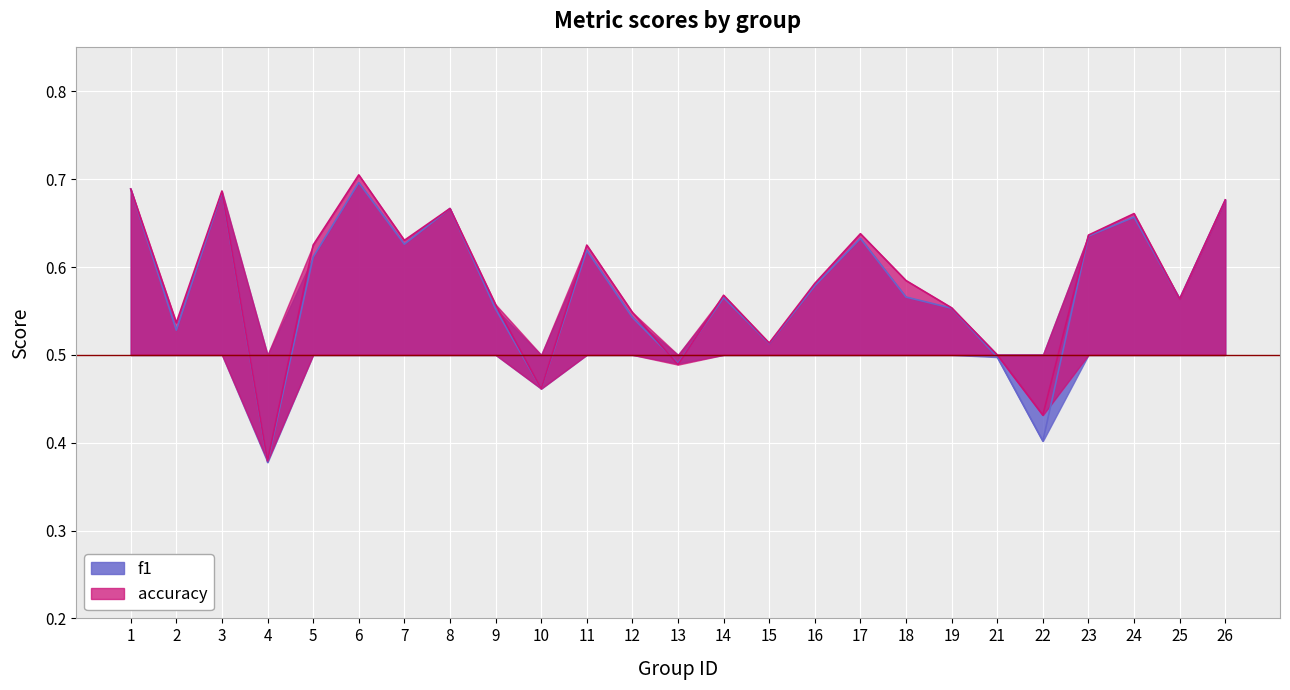

The value of accuracy at 1 is 0.4. True or false?

False